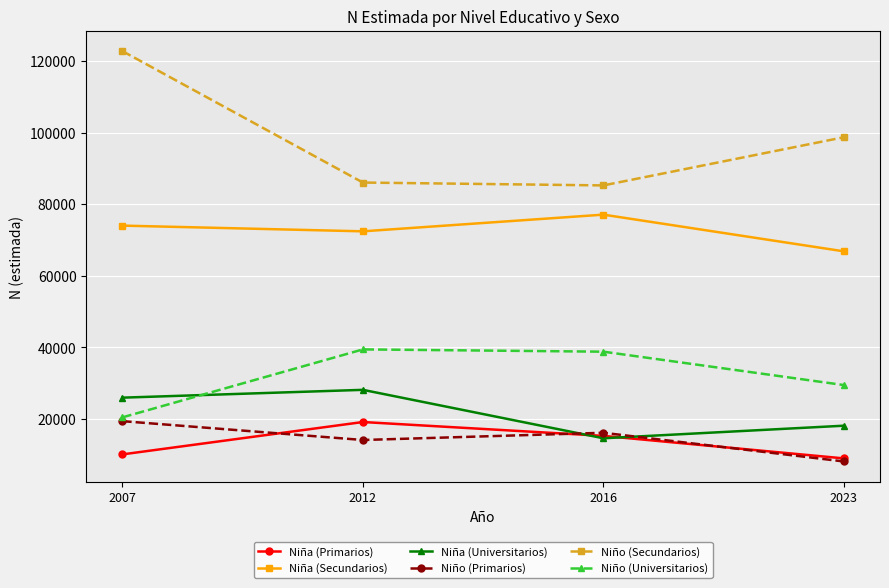

At how many categories does at least one series exceed 26019?

4